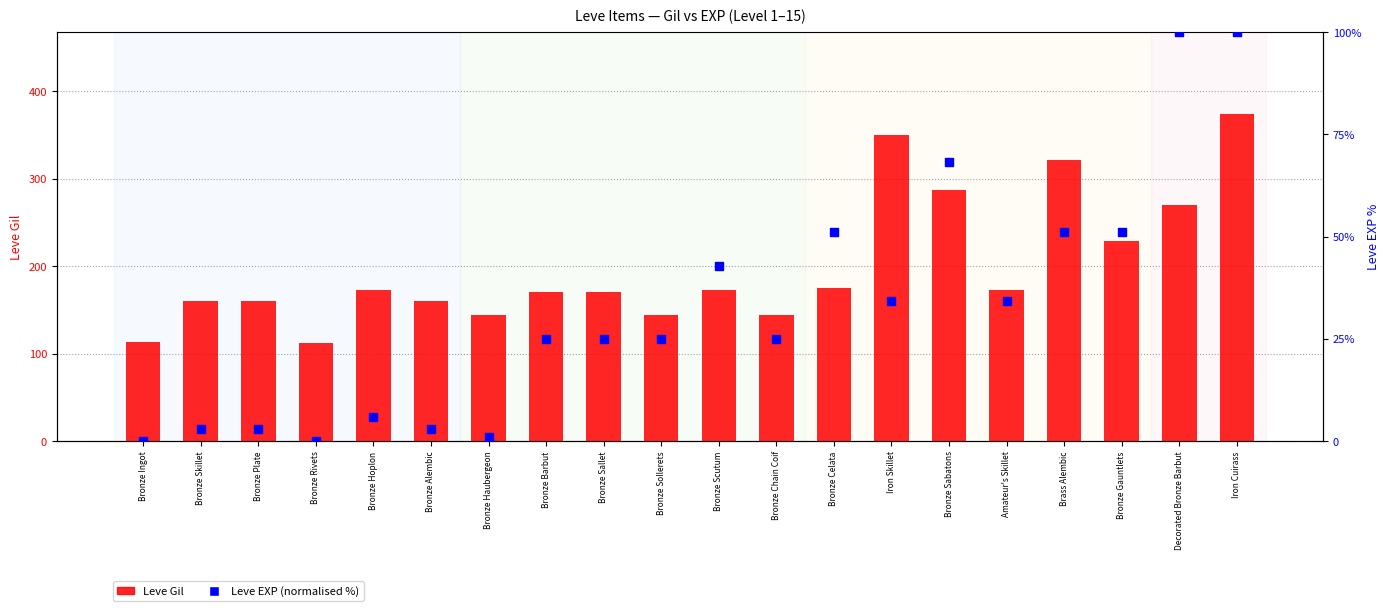

What is the total value across all series at Bronze Sallet?

195.1